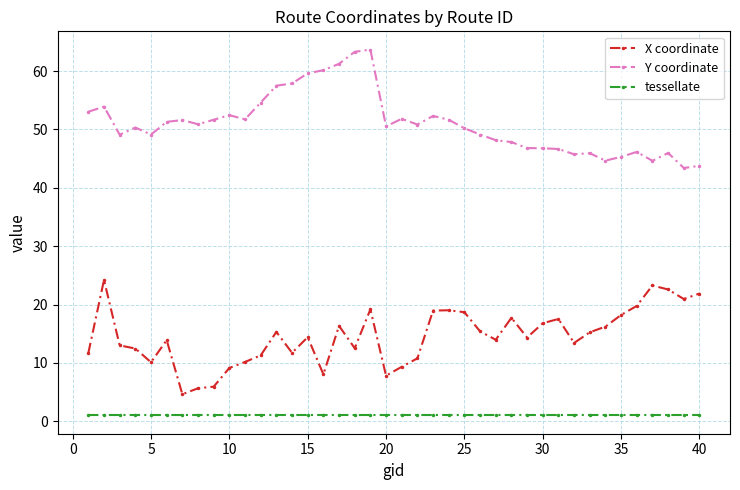

True or false: tessellate and Y coordinate cross at least once.

False